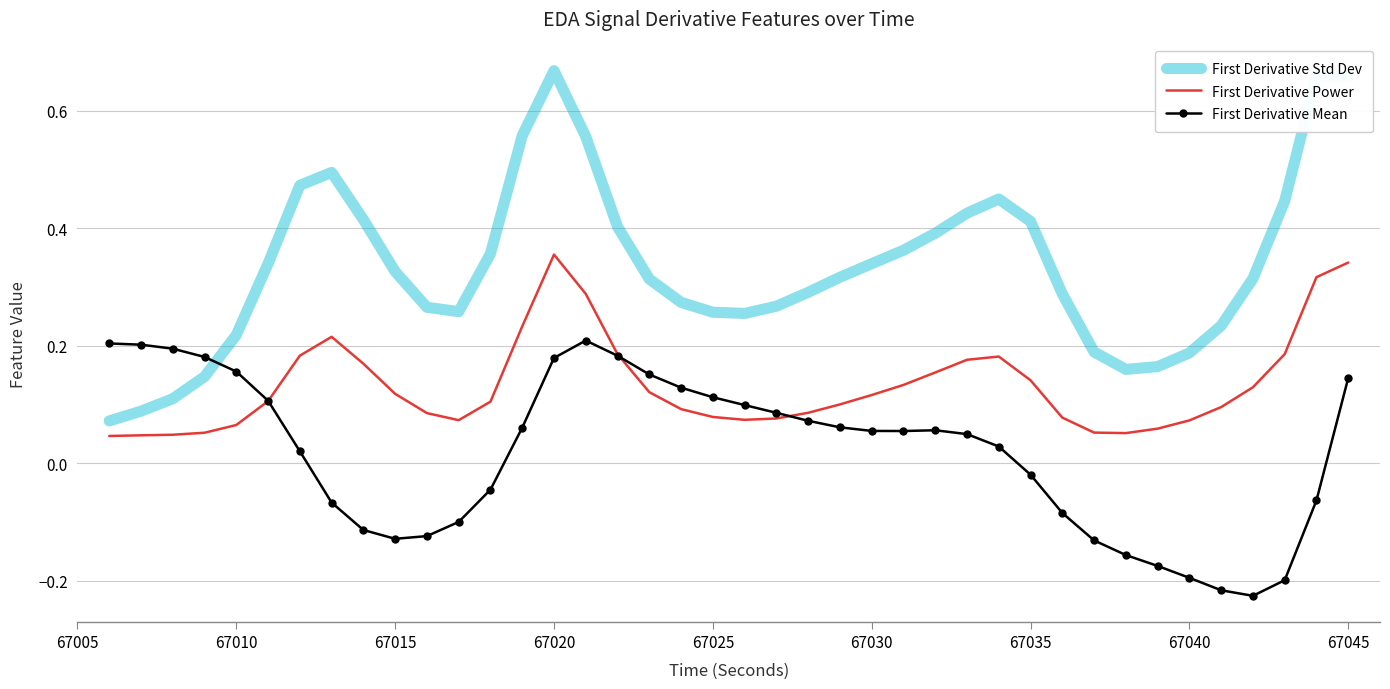

Rank the series by their maximum value, from highest to lowest.

First Derivative Std Dev, First Derivative Power, First Derivative Mean